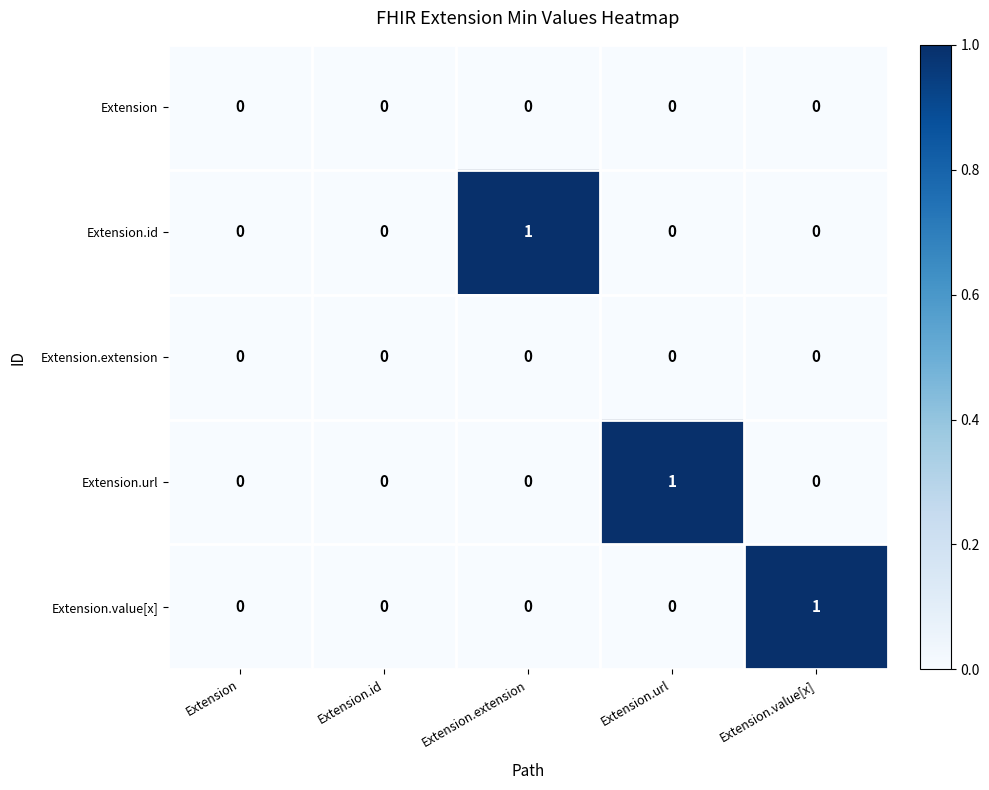

True or false: Extension.value[x] has a value of 1 at Extension.extension.

False